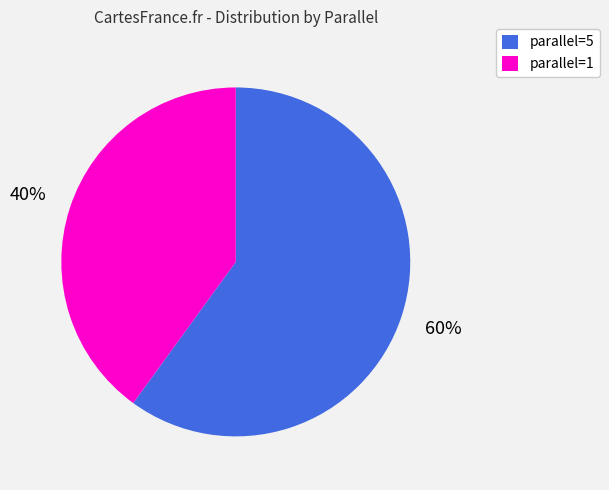

Between parallel=5 and parallel=1, which is larger?

parallel=5